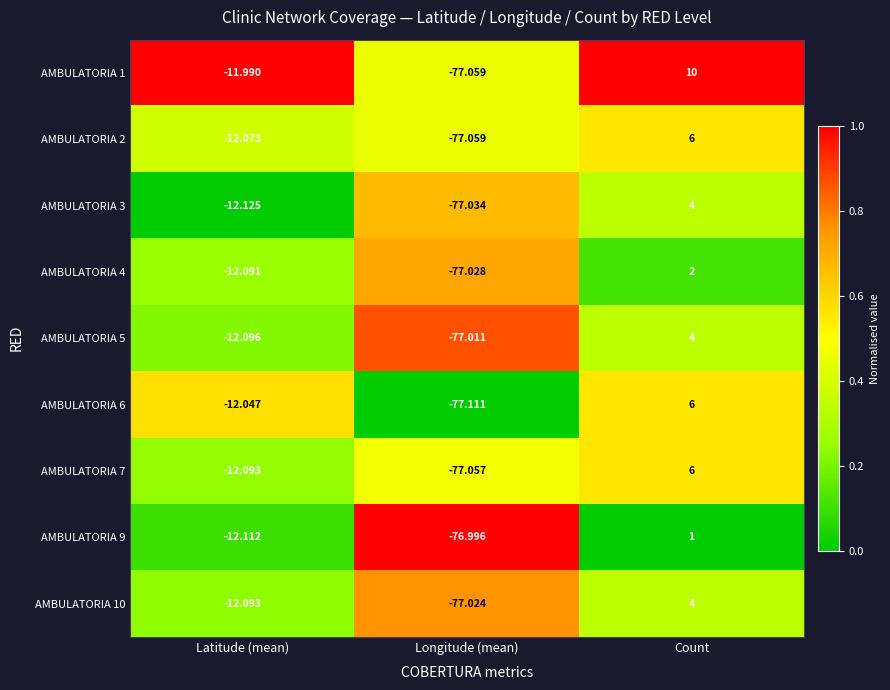

At which category does the chart reach its minimum across all series?

Longitude (mean)